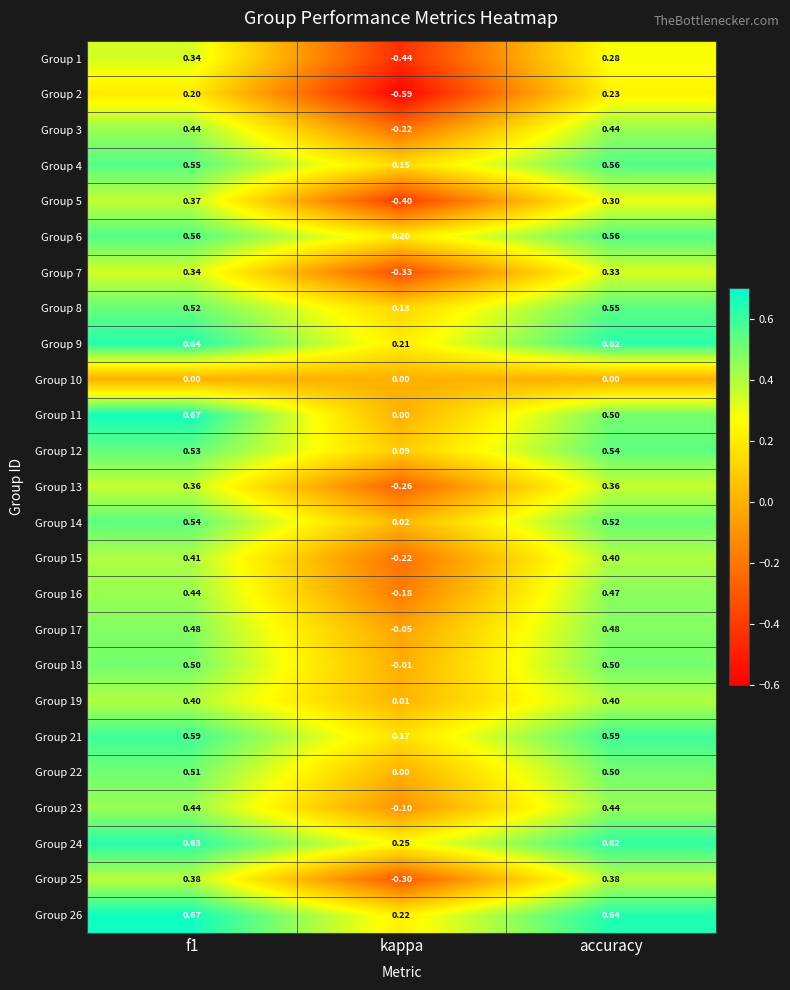

At which category does the chart reach its minimum across all series?

kappa